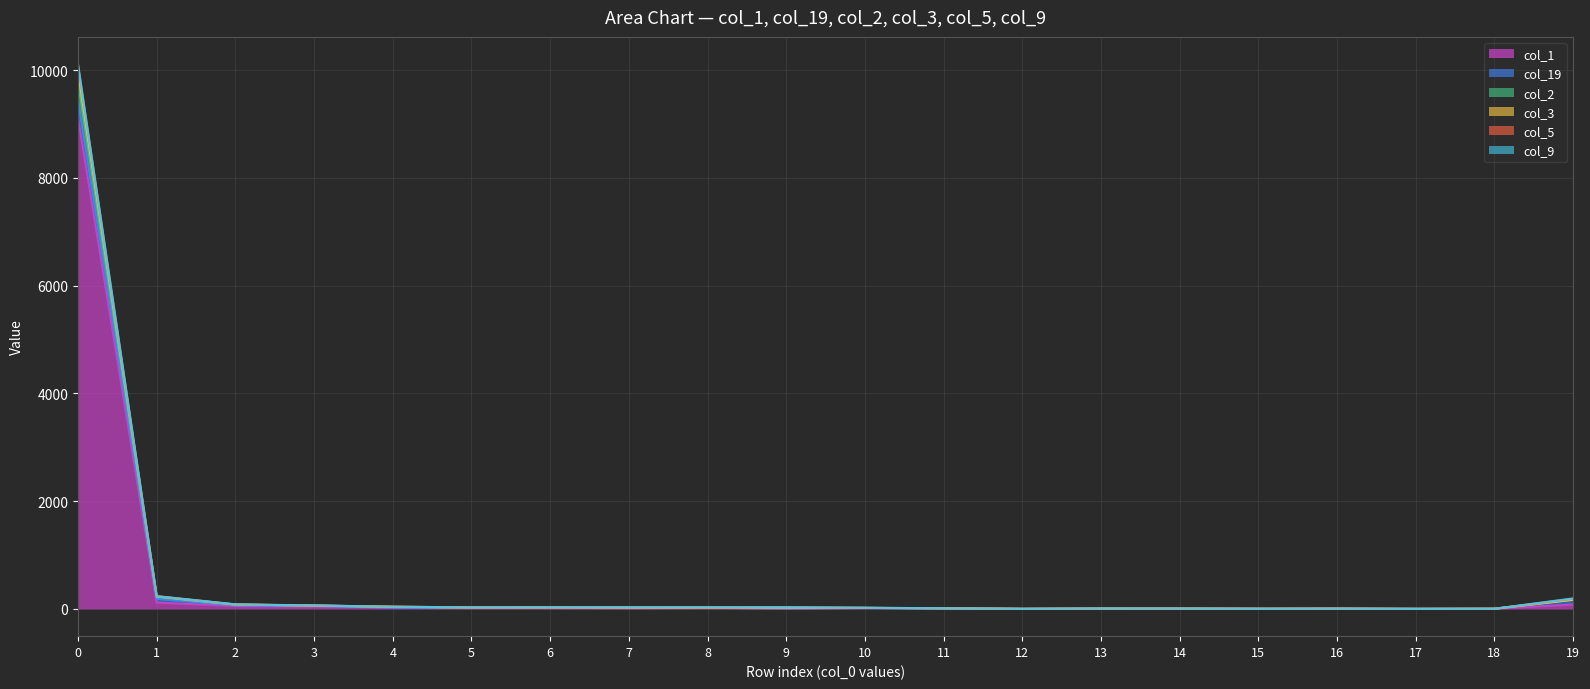

What is the value of the col_5 point at the 4th from the left?

64